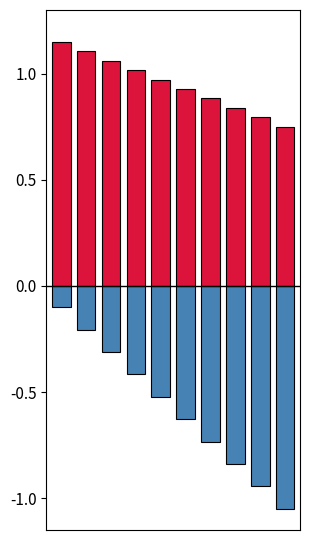

What is the difference between the second highest and second lowest values in the positive series?

0.3